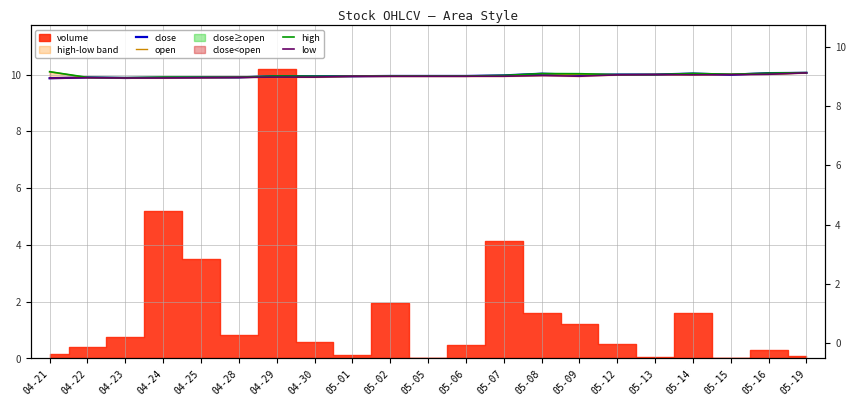

True or false: low and open cross at least once.

False